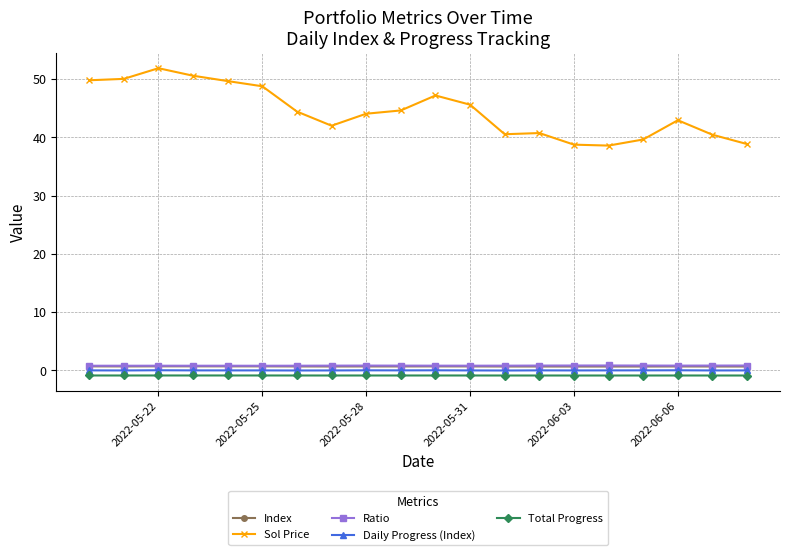

True or false: Sol Price has more than 0 interior local peaks.

True